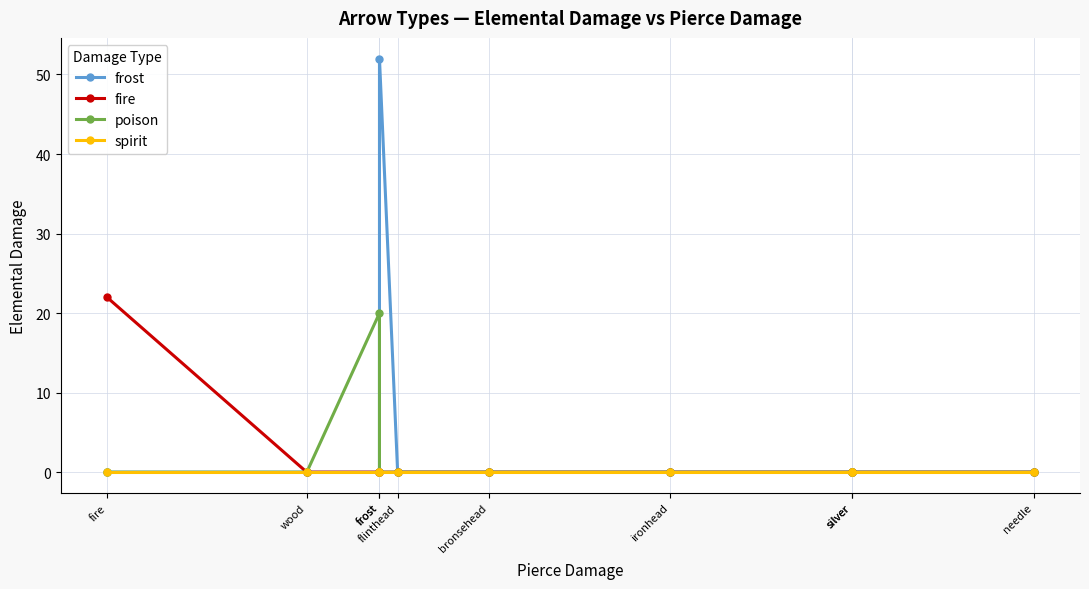

Between ironhead and silver, which series saw the biggest shift?

frost